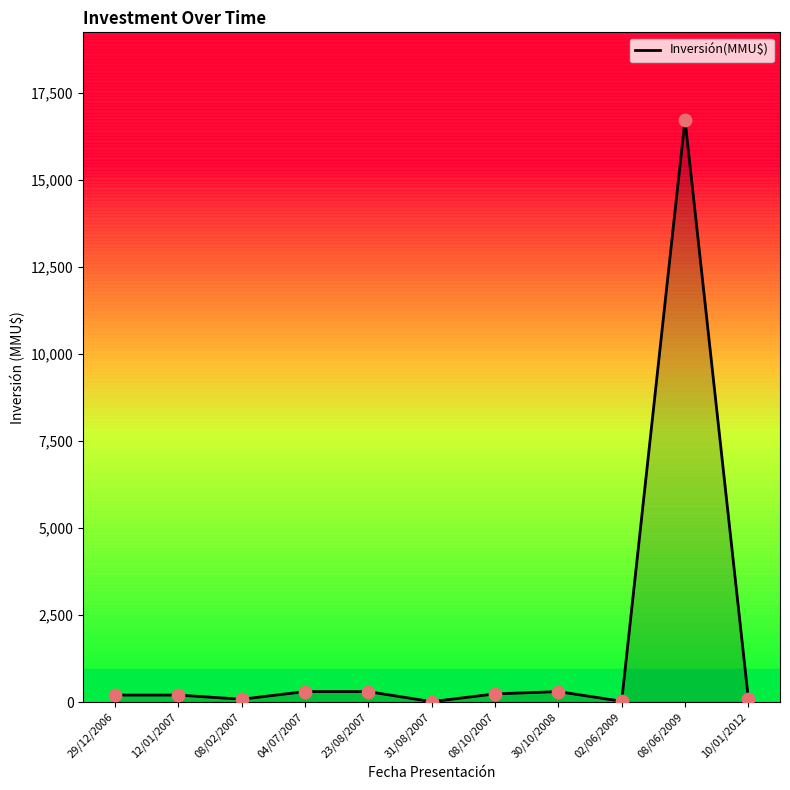

What is the change in value from 04/07/2007 to 02/06/2009?

-278